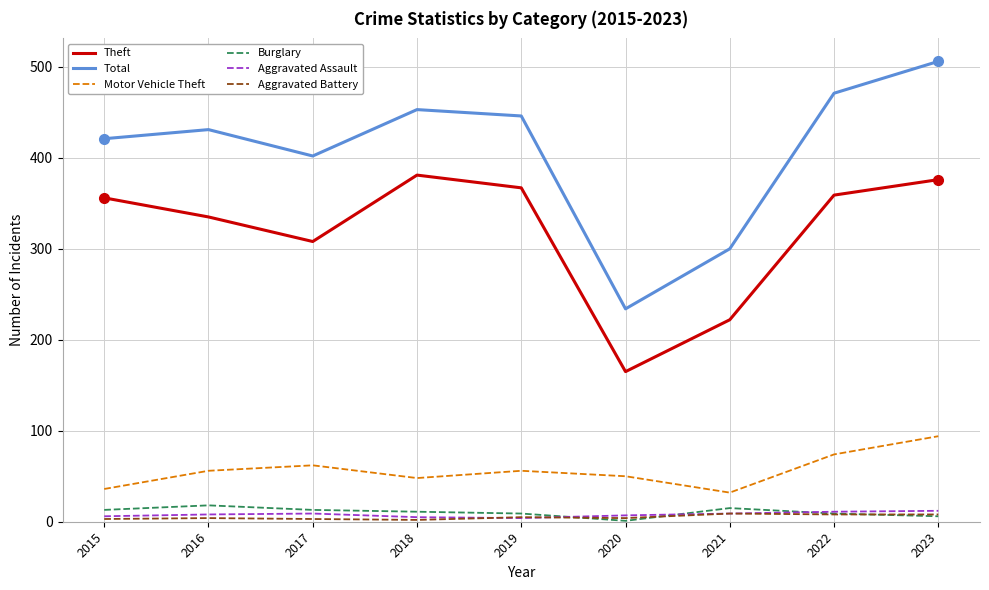

What is the difference between the second highest and second lowest values in the Aggravated Assault series?

6